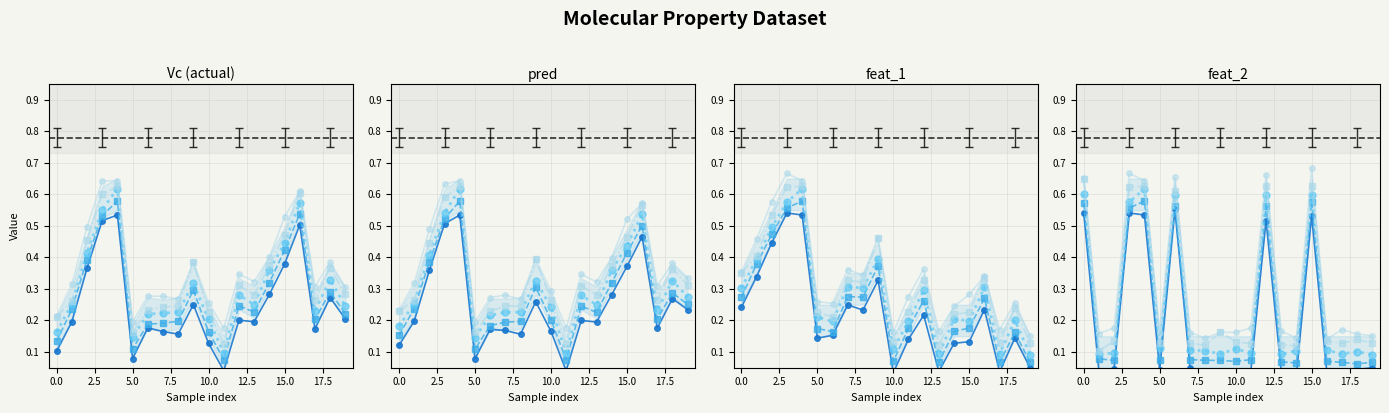

After their last crossing, which series has the higher values: feat_2 or feat_1?

feat_1